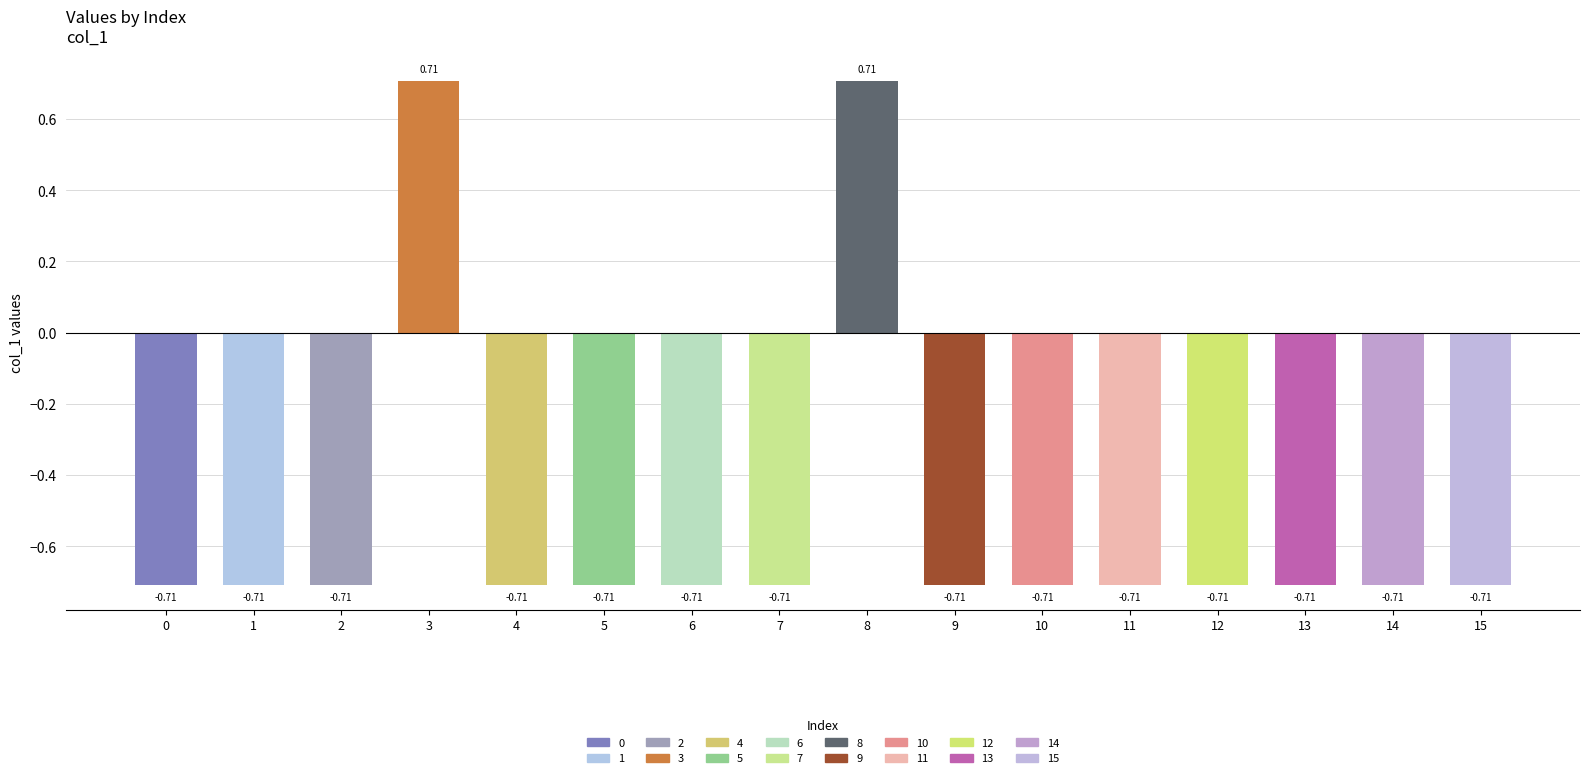

How many positive values are there?

2